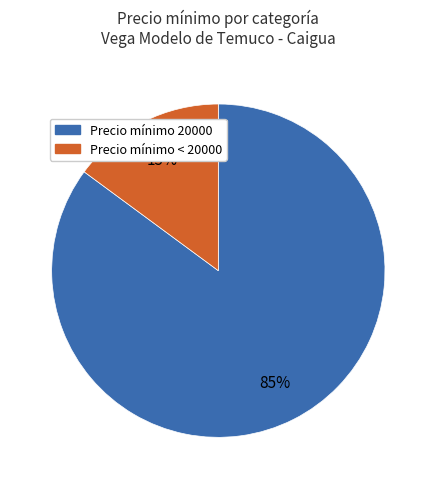

Is there any slice that represents more than half of the pie?

Yes